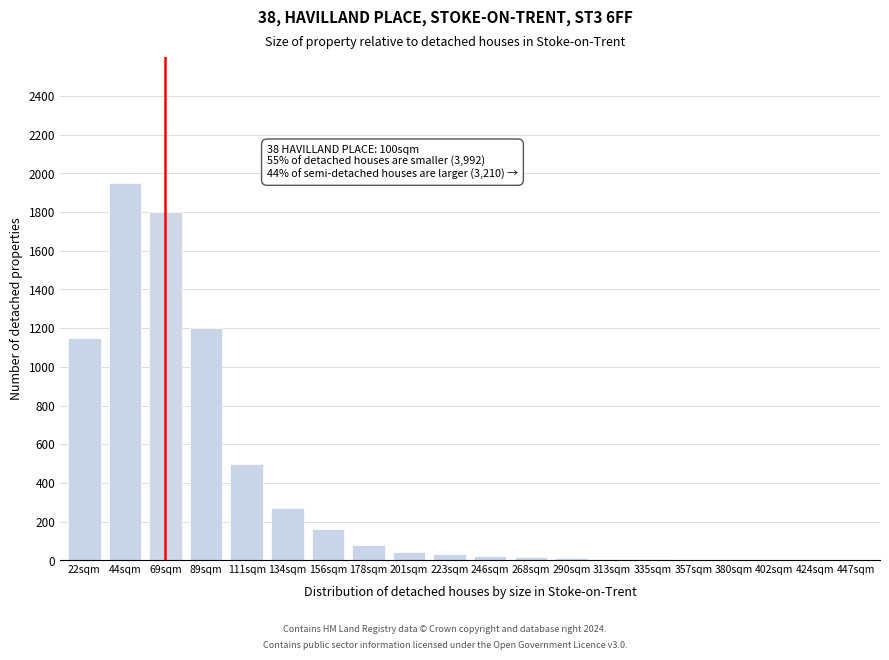

What is the maximum value shown in the chart?

1950